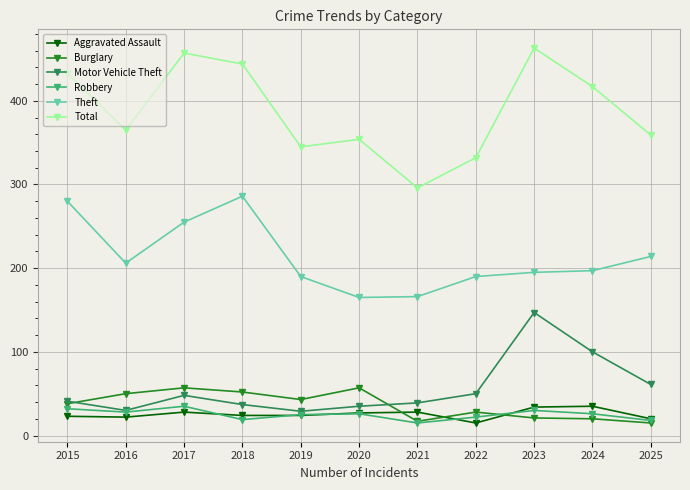

What is the value of the Motor Vehicle Theft point at the 8th from the left?

50